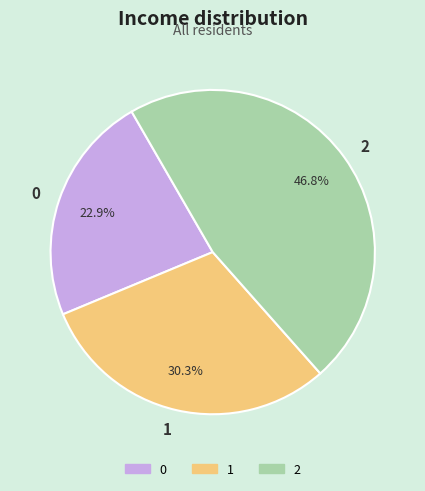

Which has a higher value, 2 or 1?

2